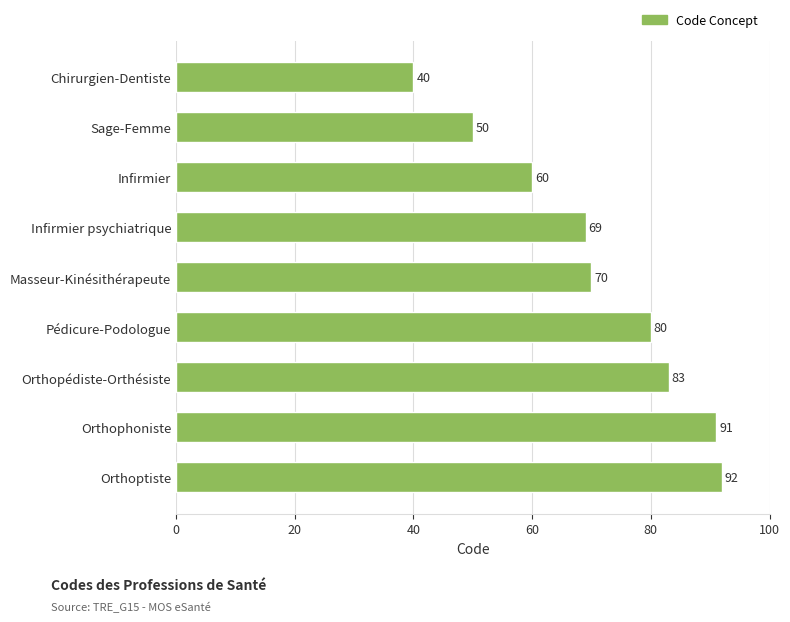

What is the label of the 6th bar from the bottom?

Infirmier psychiatrique